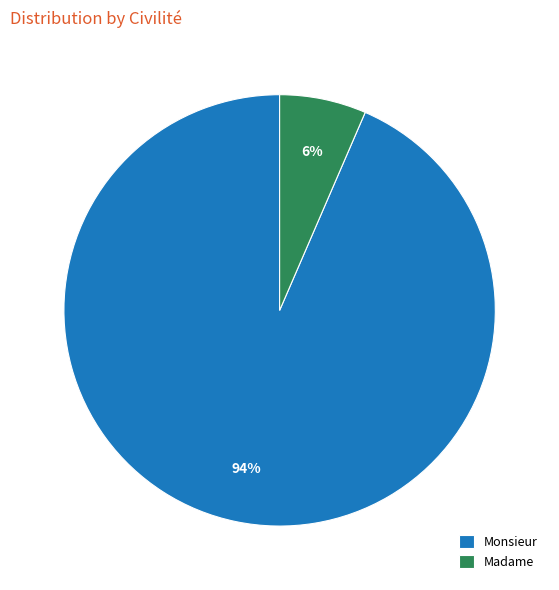

Rank the categories by value from highest to lowest.

Monsieur, Madame